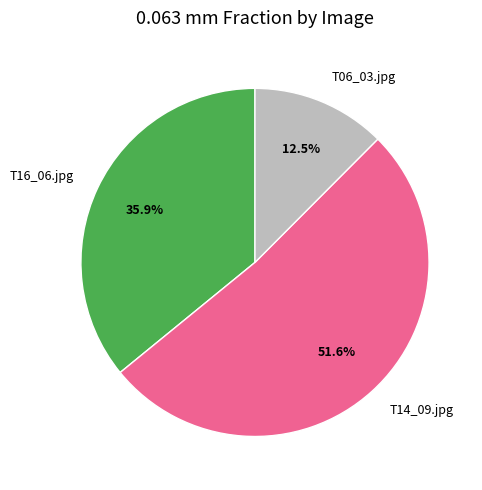

What percentage do T16_06.jpg and T06_03.jpg together represent?

48.4%